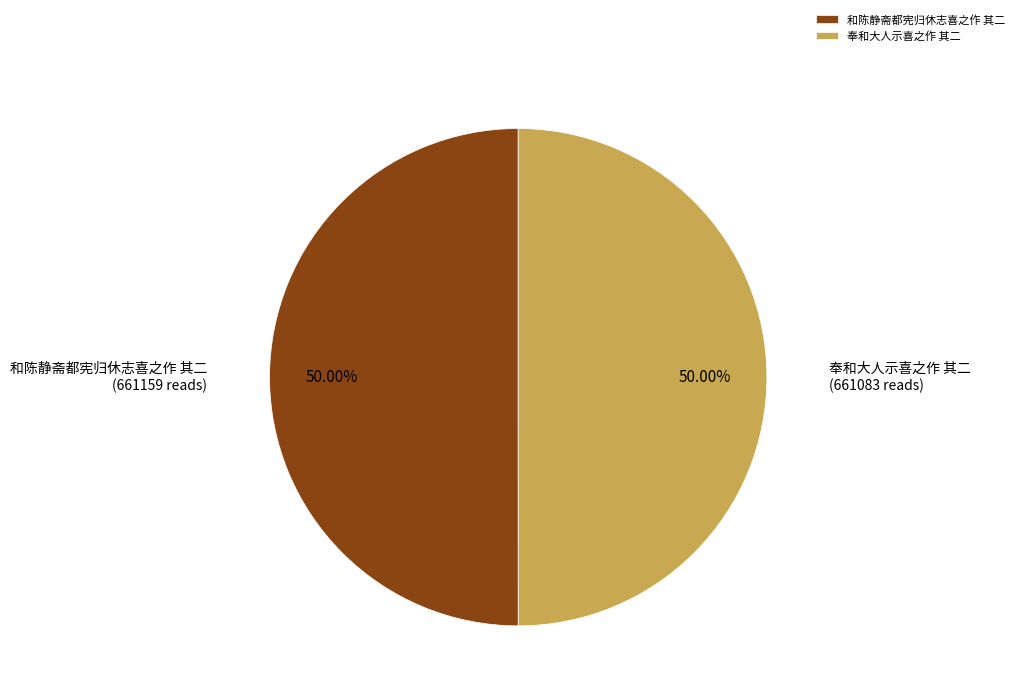

Approximately how many times larger is the value at 奉和大人示喜之作 其二 compared to 和陈静斋都宪归休志喜之作 其二?

1.0